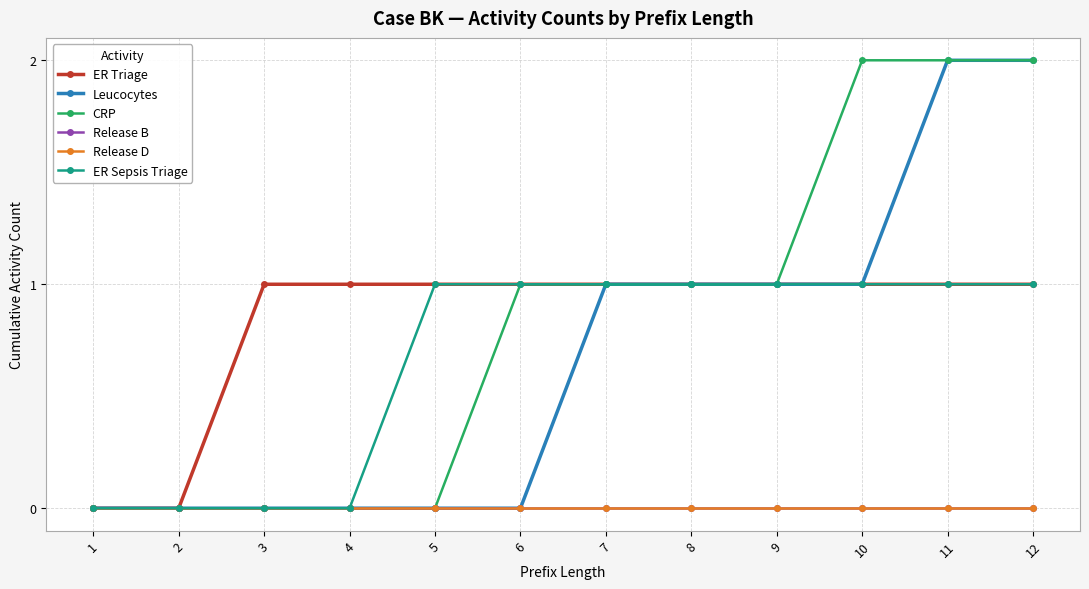

What is the difference between the maximum and minimum values in the ER Triage series?

1